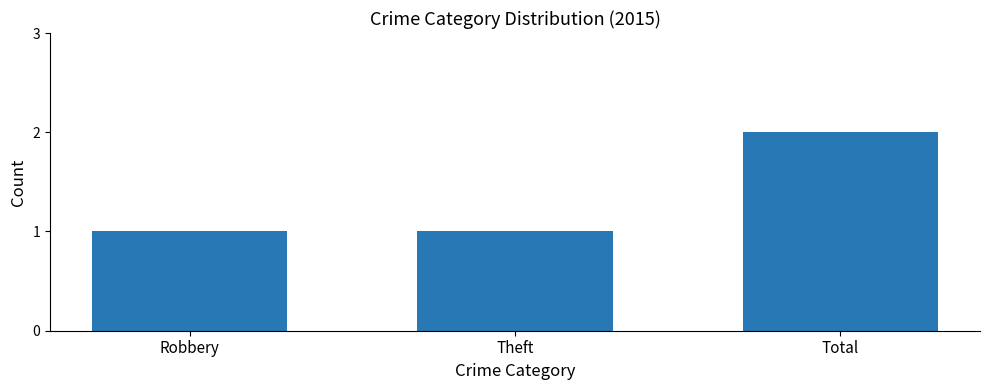

Read the value at Total.

2